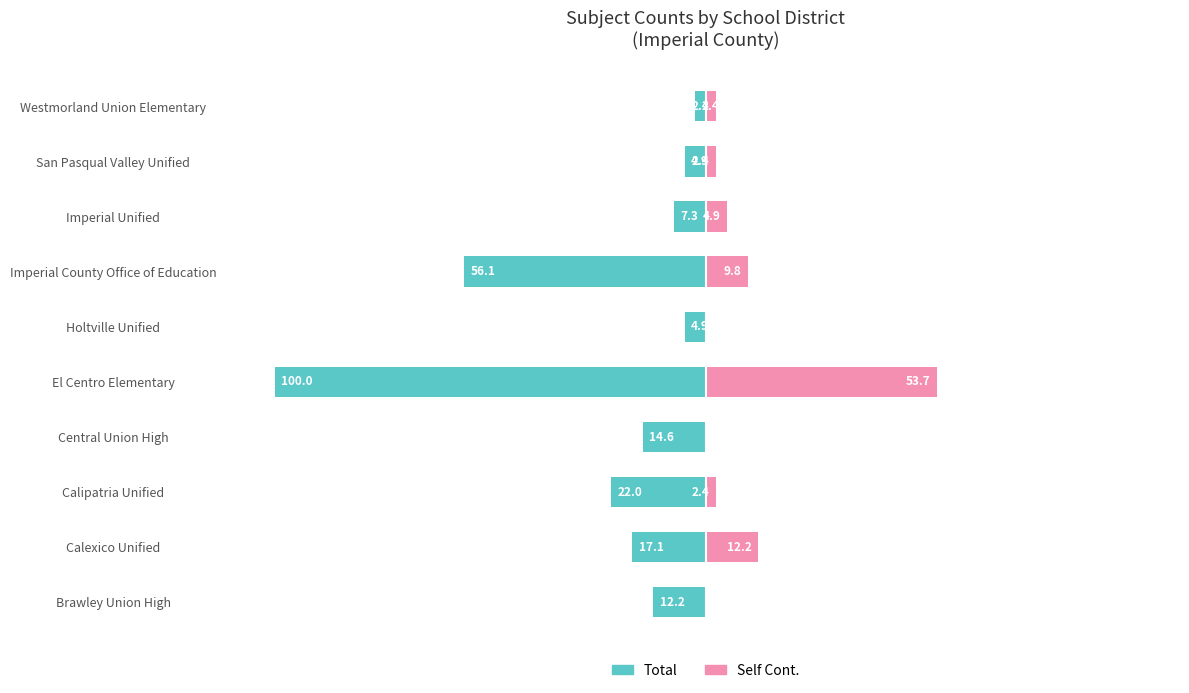

How many groups of bars are there?

10